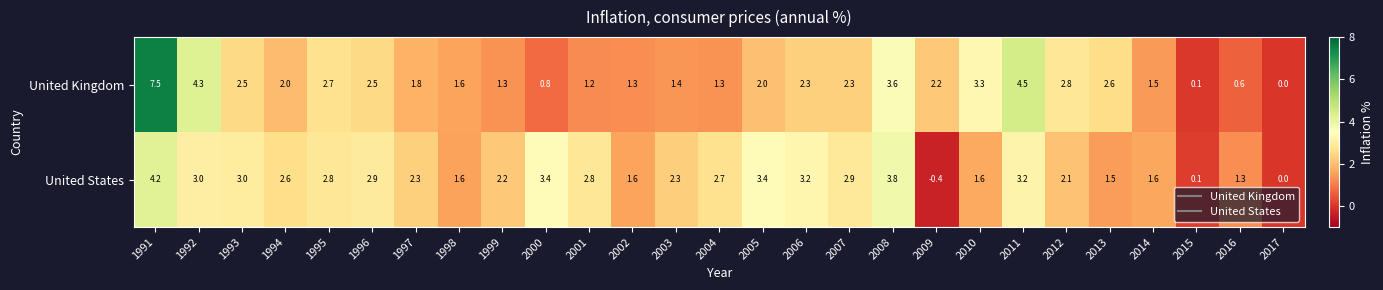

What value does the United Kingdom series have at 2006?

2.3